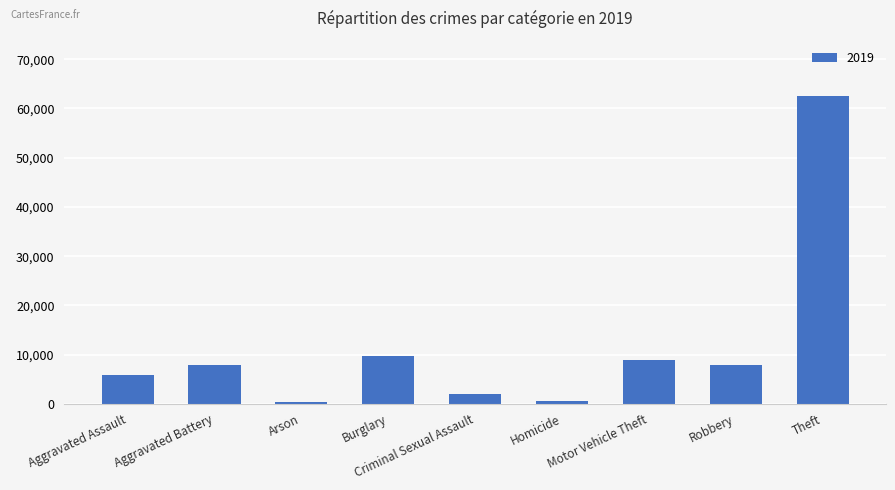

What is the difference between the maximum and minimum values?

62122